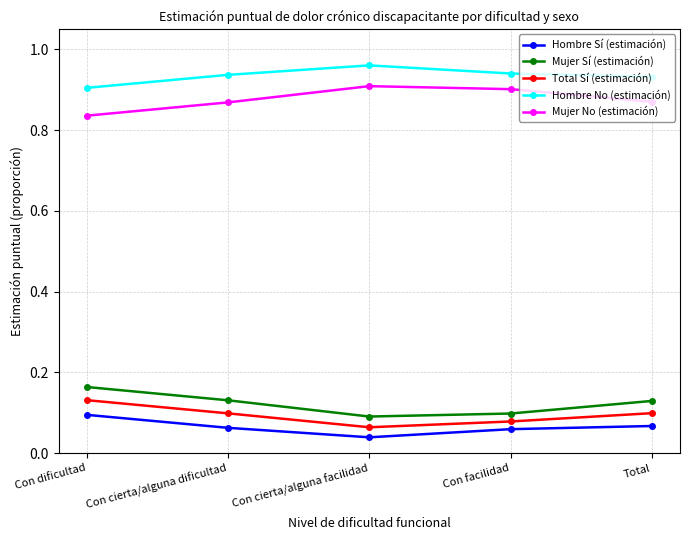

What is the sum of all Total Sí (estimación) values?

0.5